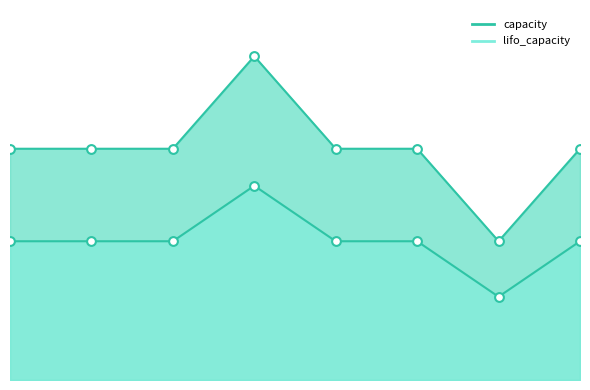

What is the total value across all series at 8?

80